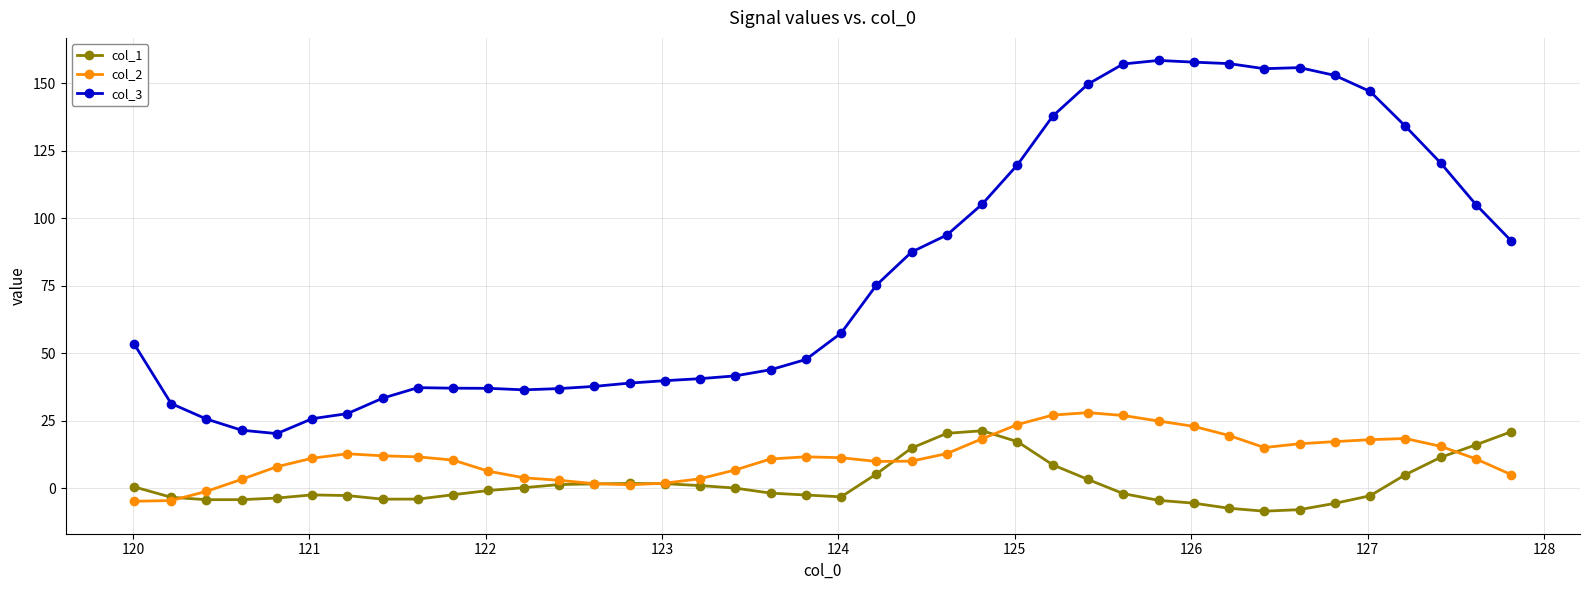

Rank the series by their maximum value, from lowest to highest.

col_1, col_2, col_3